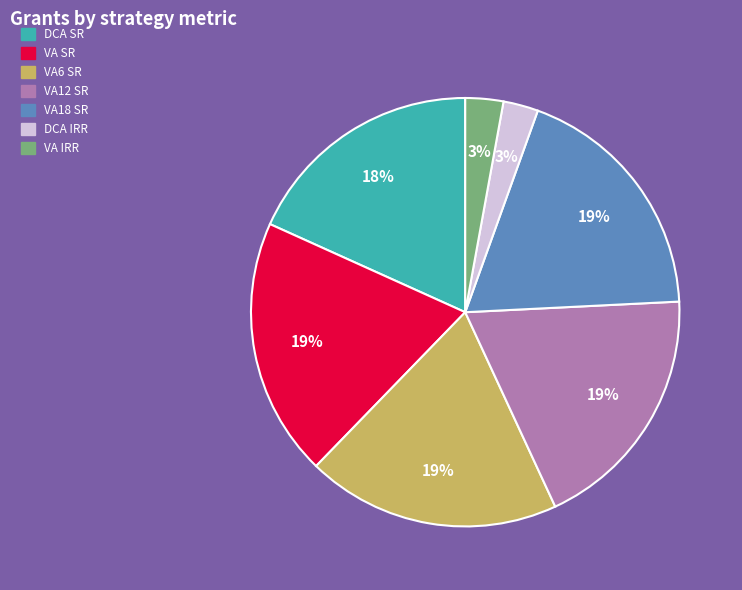

True or false: DCA SR accounts for 18% of the total.

True